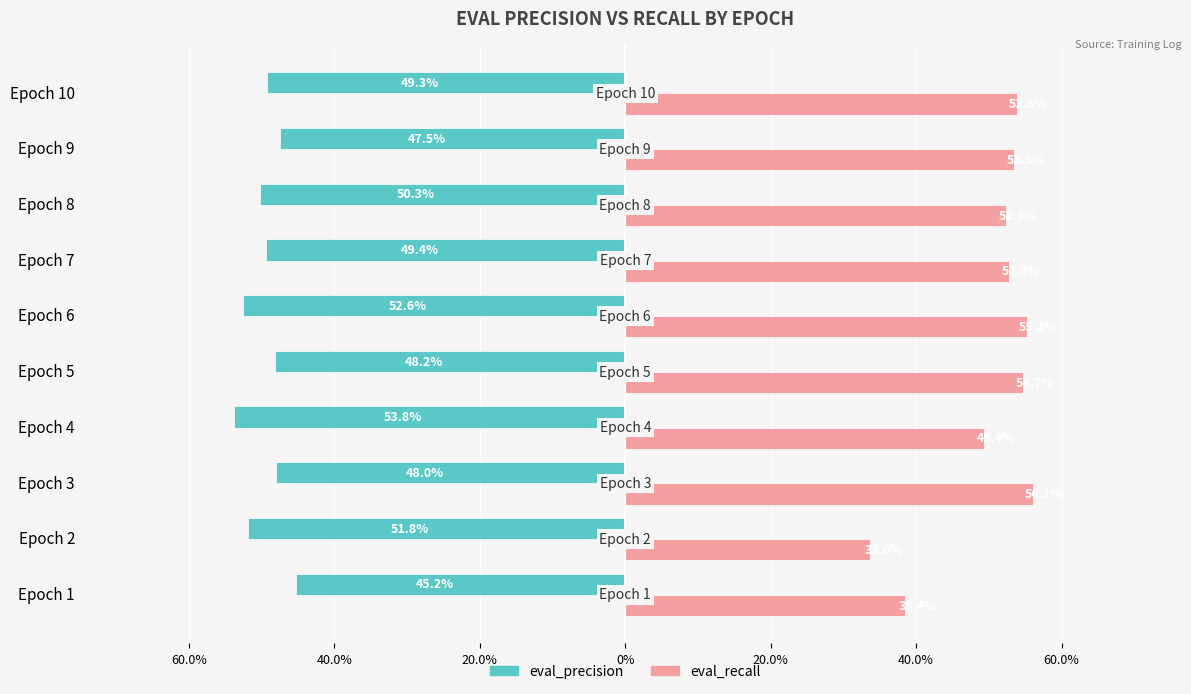

What are all the series names shown in the legend?

eval_precision, eval_recall